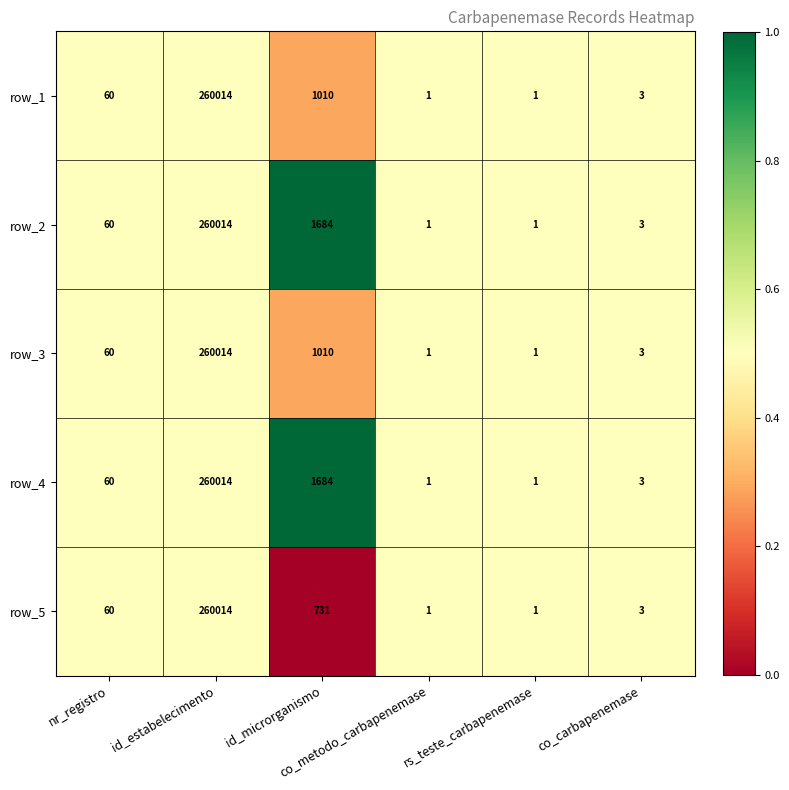

What is the average value of the row_3 series?

43515